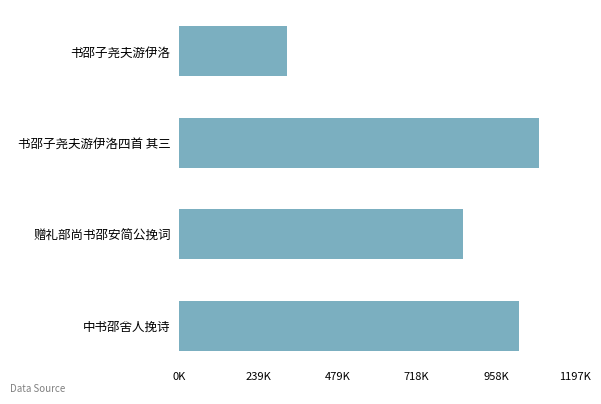

How many bars are there in total?

4